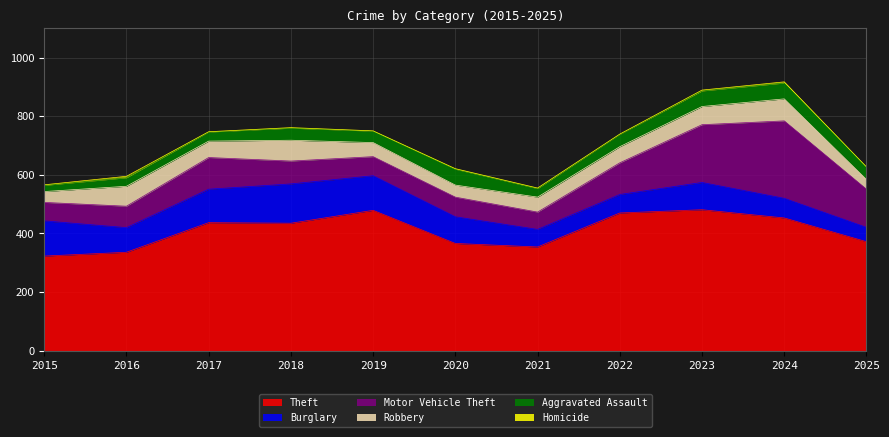

How many interior local peaks does the Burglary series have?

2